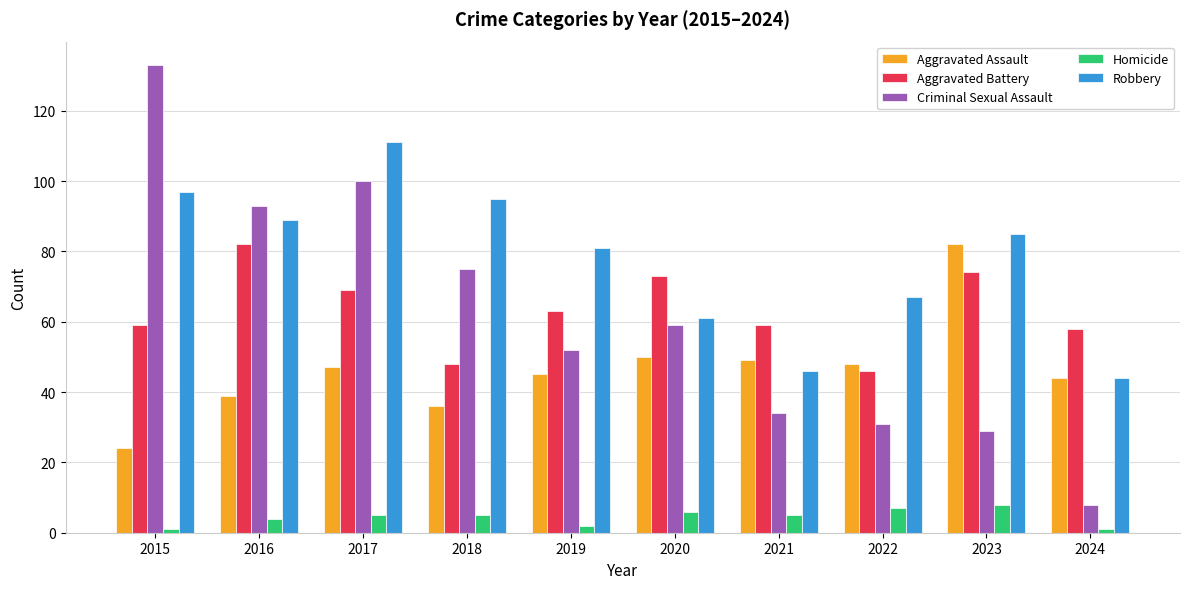

How many bars are there in total?

50